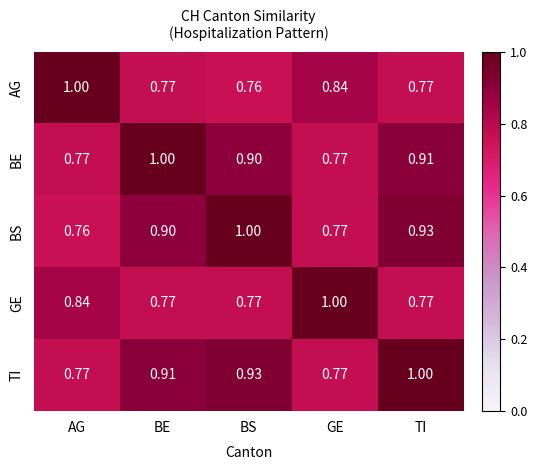

Where is AG nearest to the value 0?

BS